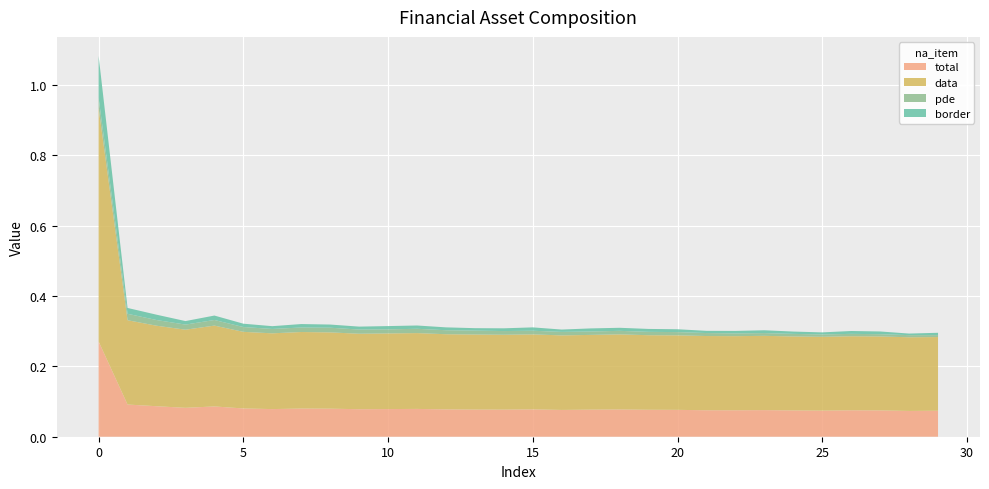

Reading left to right, extract all data points from this chart.

total: 0.3	0.1	0.1	0.1	0.1	0.1	0.1	0.1	0.1	0.1	0.1	0.1	0.1	0.1	0.1	0.1	0.1	0.1	0.1	0.1	0.1	0.1	0.1	0.1	0.1	0.1	0.1	0.1	0.1	0.1
data: 0.7	0.2	0.2	0.2	0.2	0.2	0.2	0.2	0.2	0.2	0.2	0.2	0.2	0.2	0.2	0.2	0.2	0.2	0.2	0.2	0.2	0.2	0.2	0.2	0.2	0.2	0.2	0.2	0.2	0.2
pde: 0.0	0.0	0.0	0.0	0.0	0.0	0.0	0.0	0.0	0.0	0.0	0.0	0.0	0.0	0.0	0.0	0.0	0.0	0.0	0.0	0.0	0.0	0.0	0.0	0.0	0.0	0.0	0.0	0.0	0.0
border: 0.1	0.0	0.0	0.0	0.0	0.0	0.0	0.0	0.0	0.0	0.0	0.0	0.0	0.0	0.0	0.0	0.0	0.0	0.0	0.0	0.0	0.0	0.0	0.0	0.0	0.0	0.0	0.0	0.0	0.0